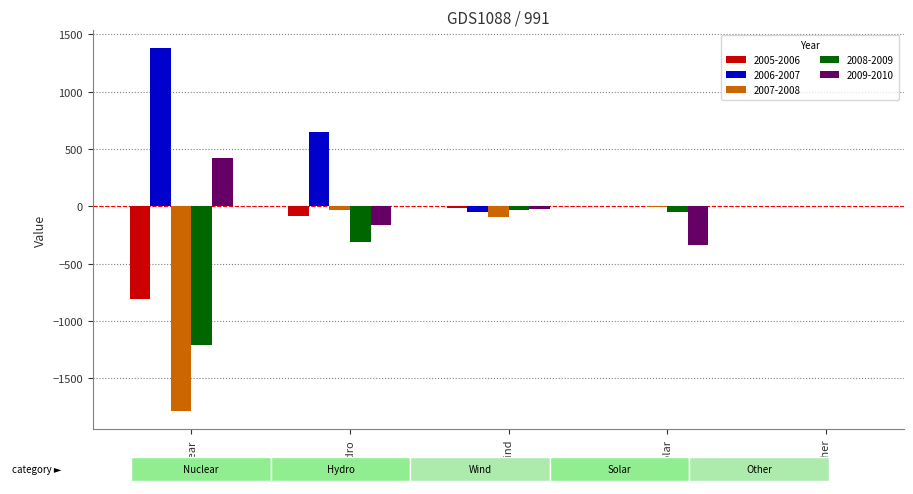

Are the bars grouped side by side (vs. stacked)?

Yes